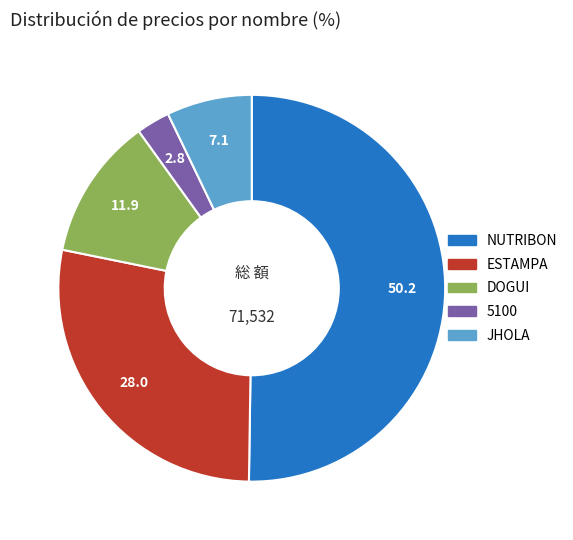

How many slices are in this pie chart?

5